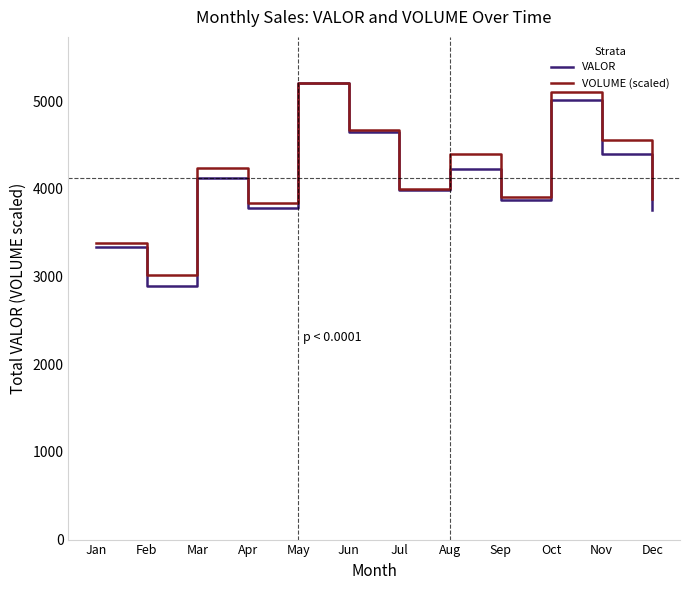

Which series has the widest spread of values?

VALOR